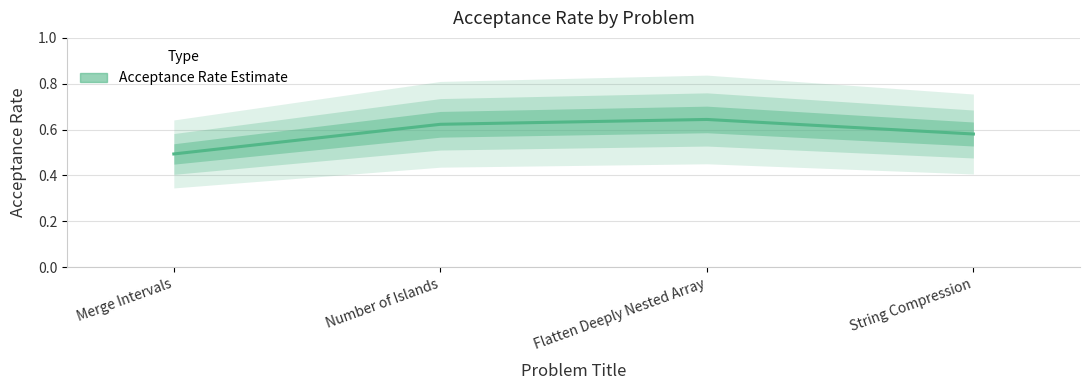

What is the average value?

0.6